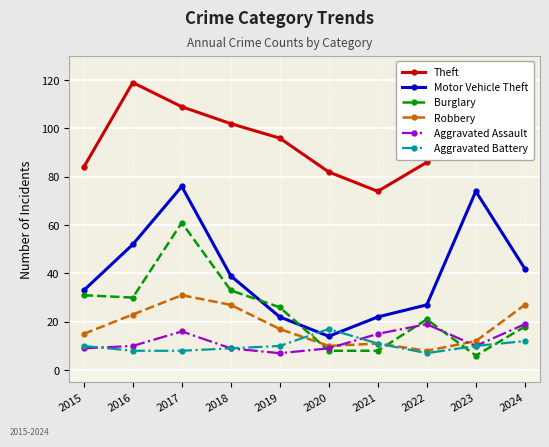

Is it true that Theft equals 62 at 2024?

False